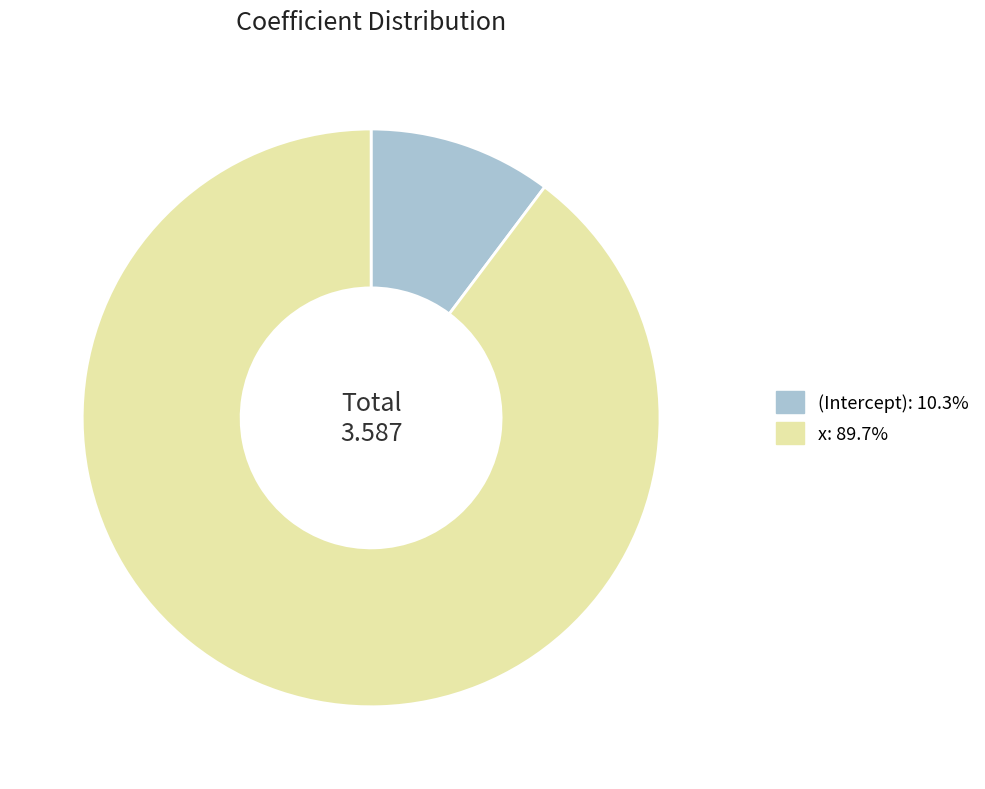

Count the number of slices in the pie.

2